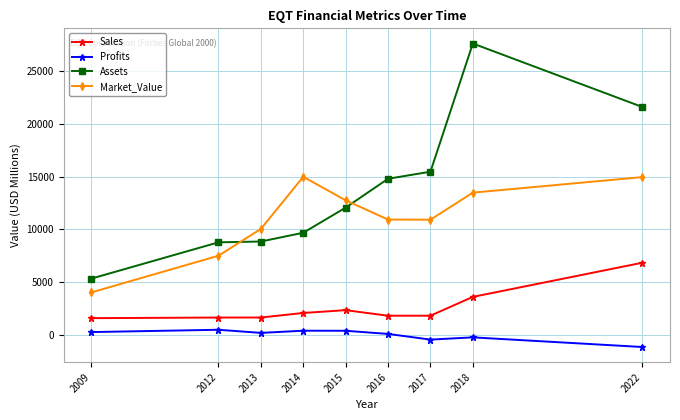

What is the value of the Assets point at the 1st from the left?

5330.0